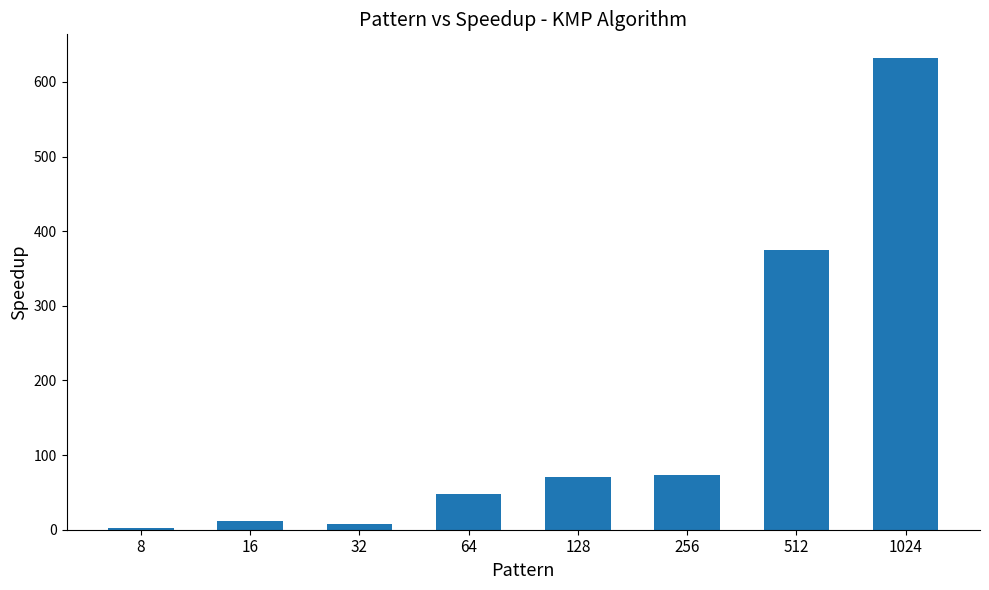

At which label is the value closest to 317?

512